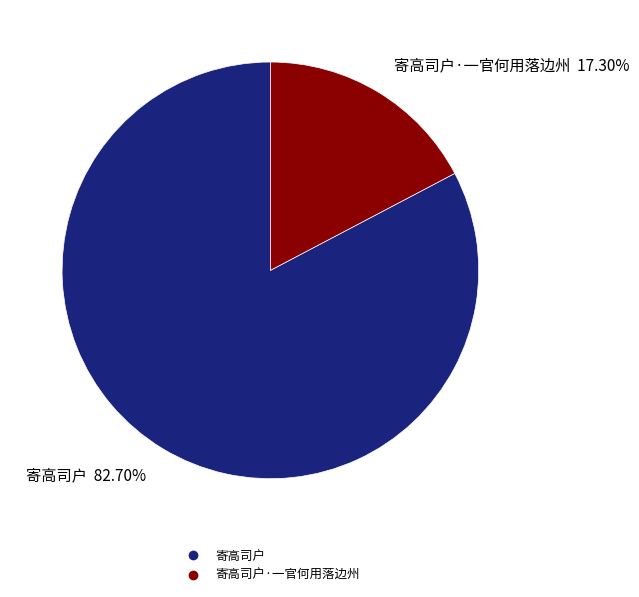

Is there any slice that represents more than half of the pie?

Yes